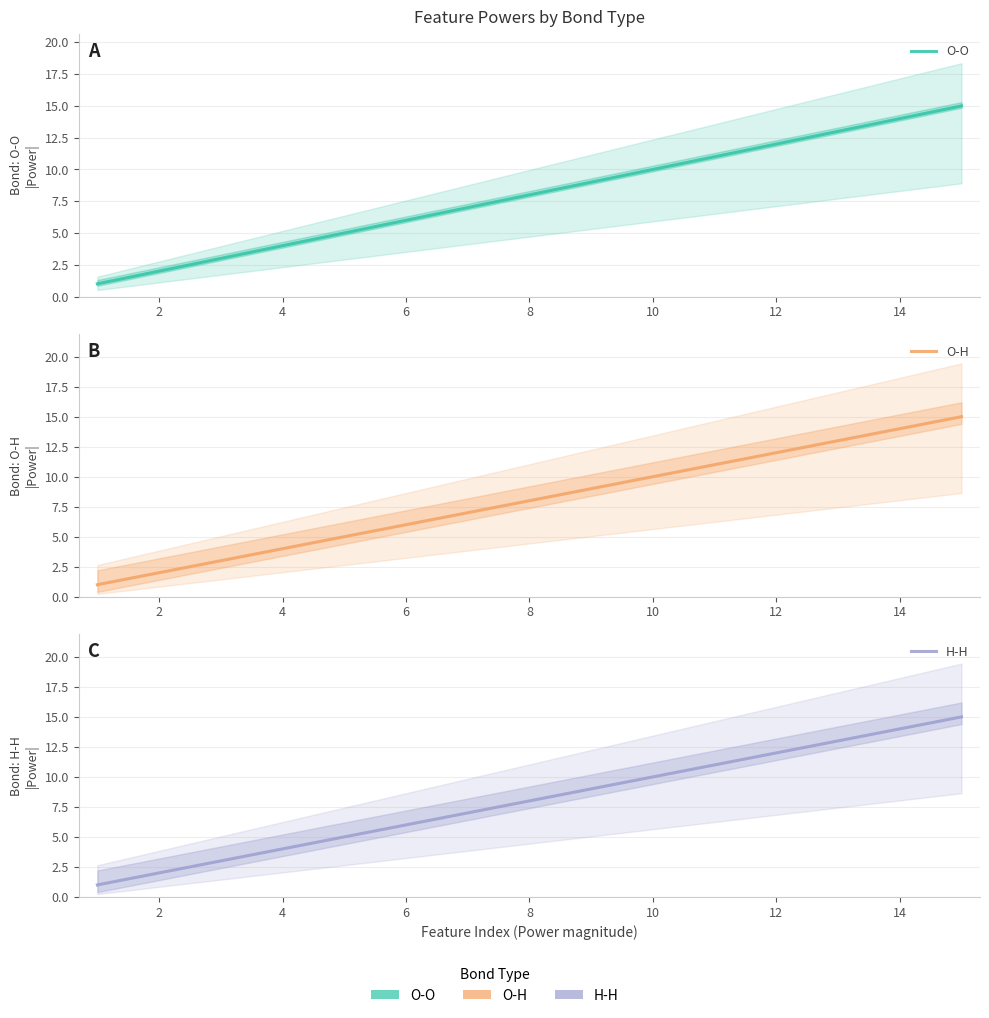

What are all the series names shown in the legend?

O-O, O-H, H-H